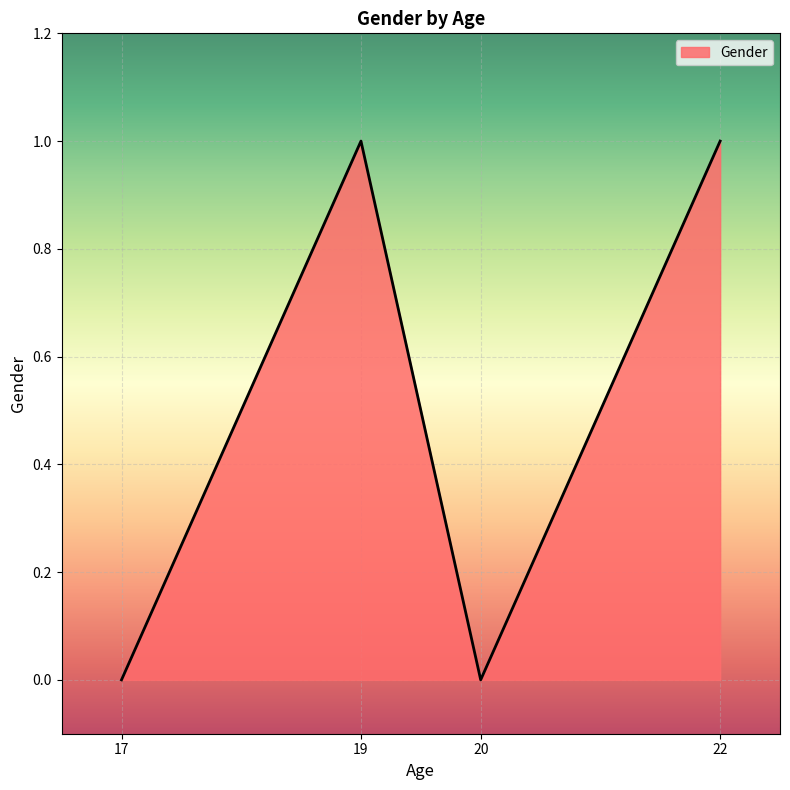

How many values are between 0 and 1?

4